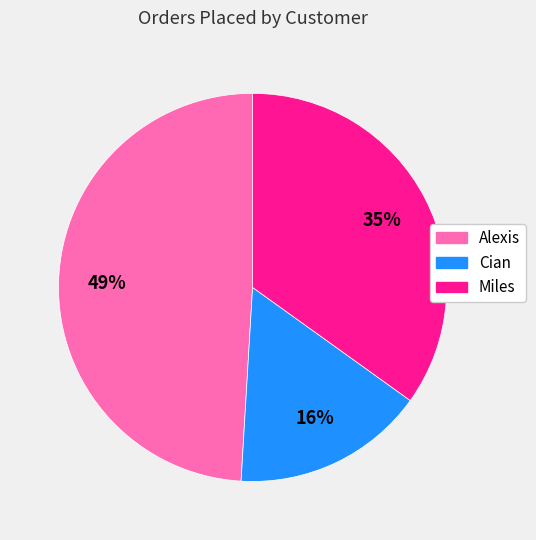

Between Miles and Alexis, which is larger?

Alexis